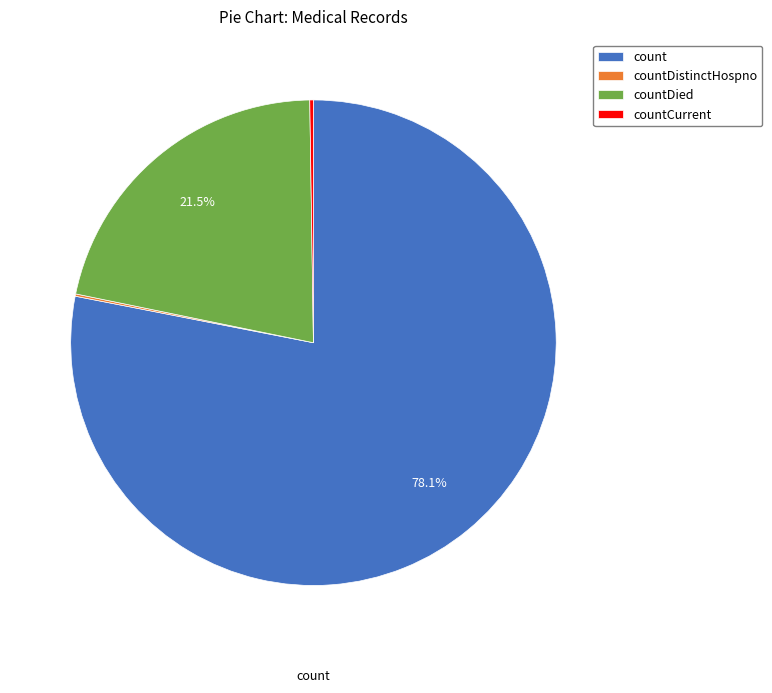

Which category has the biggest portion of the pie?

count